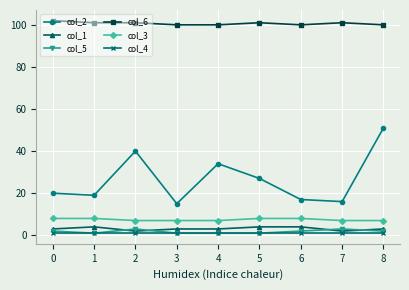

Reading right to left, extract all data points from this chart.

col_2: 51	16	17	27	34	15	40	19	20
col_1: 3	2	4	4	3	3	2	4	3
col_5: 2	3	2	1	1	1	3	1	2
col_6: 100	101	100	101	100	100	101	101	102
col_3: 7	7	8	8	7	7	7	8	8
col_4: 1	1	1	1	1	1	1	1	1